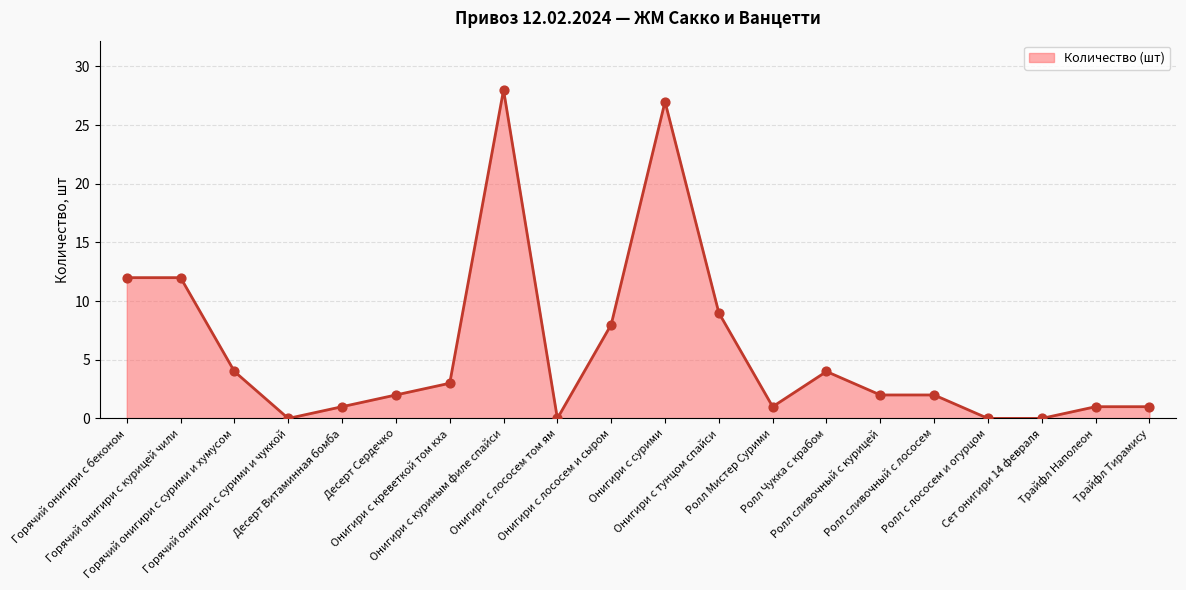

What is the change in value from Онигири с креветкой том кха to Сет онигири 14 февраля?

-3